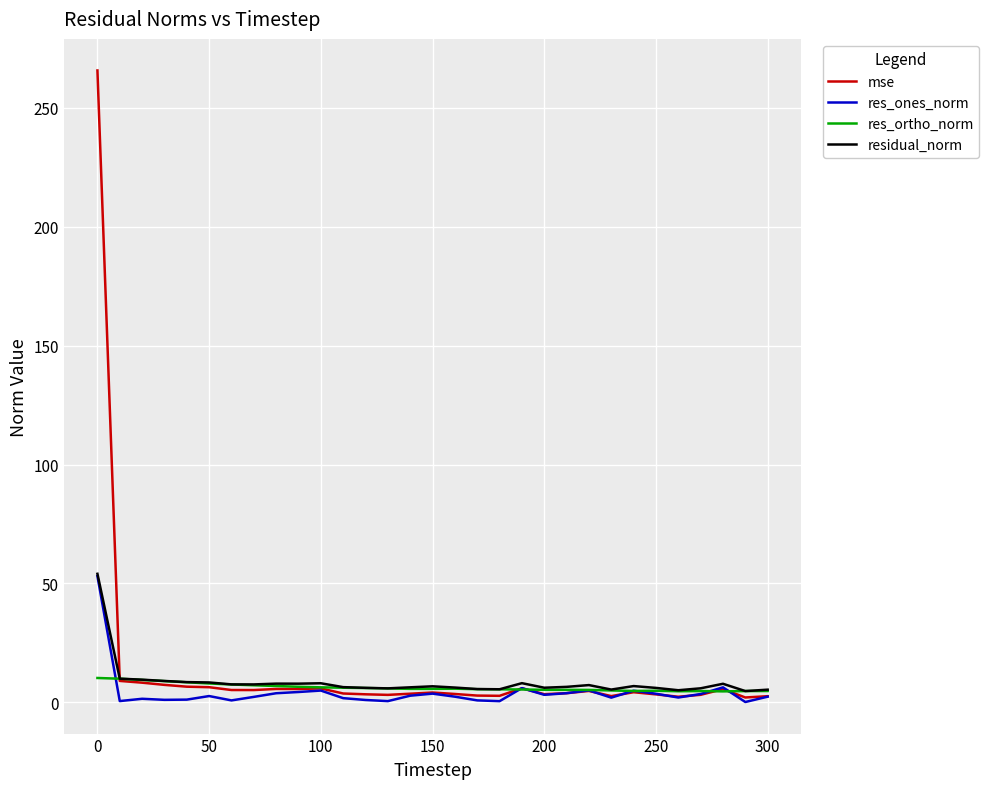

Which series has the widest spread of values?

mse